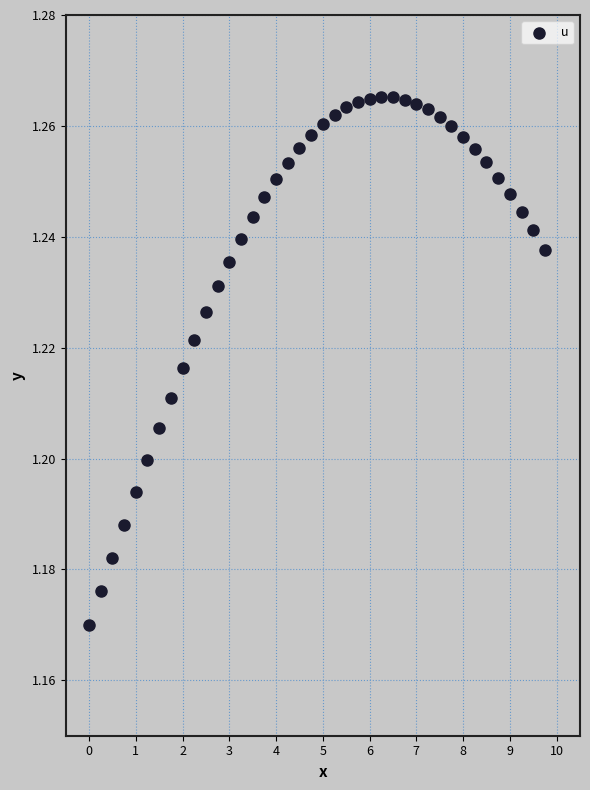

What is the range of X values (max minus min)?

9.8